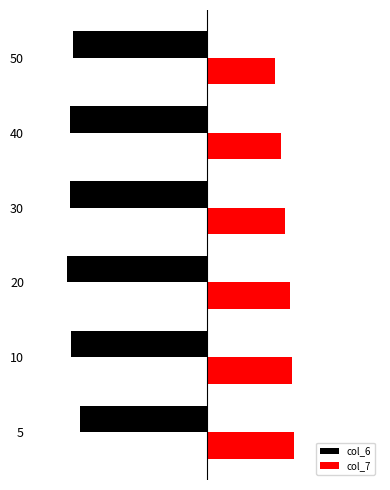

What are all the series names shown in the legend?

col_6, col_7